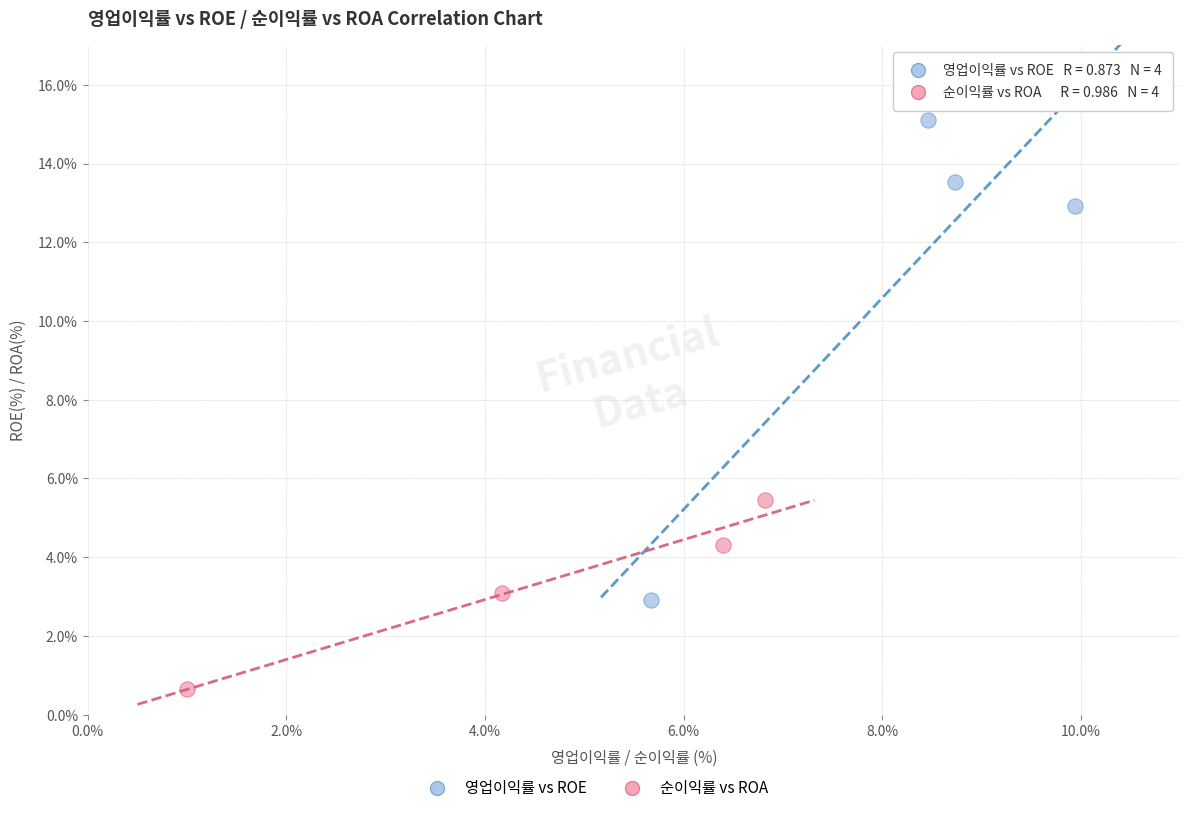

Which series has the widest spread of Y values?

영업이익률 vs ROE